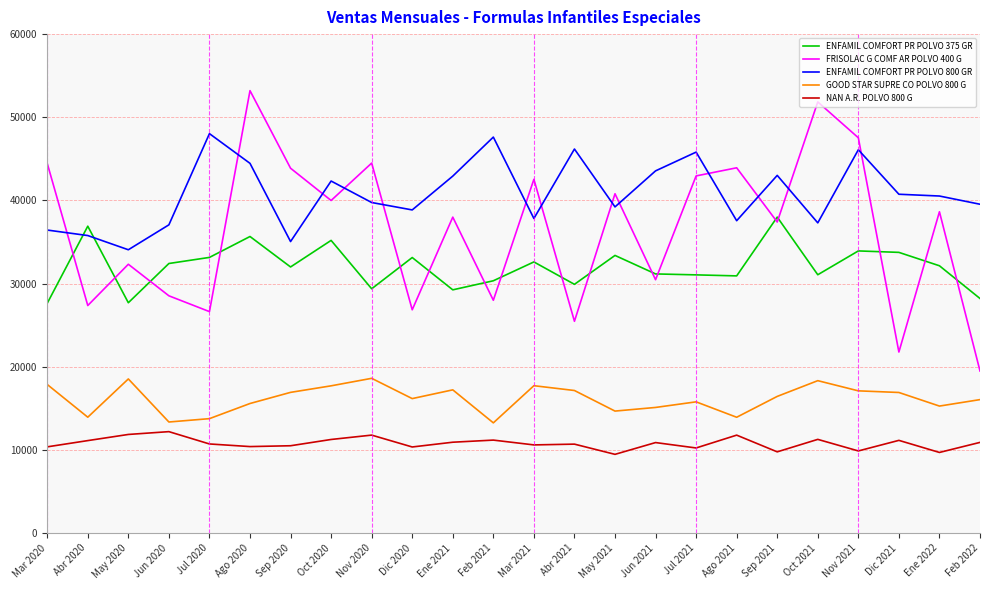

Does the chart have visible grid lines?

Yes